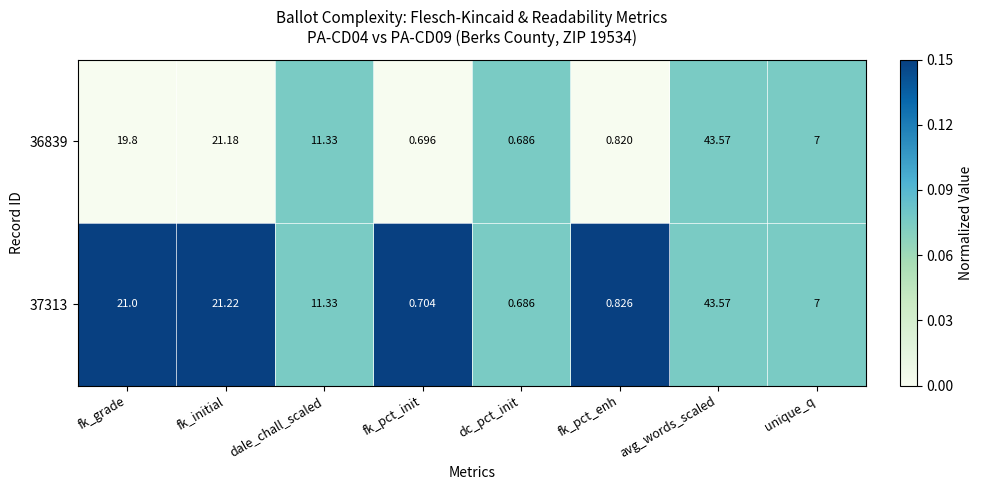

List the labels in order of 36839 value, smallest first.

dc_pct_init, fk_pct_init, fk_pct_enh, unique_q, dale_chall_scaled, fk_grade, fk_initial, avg_words_scaled